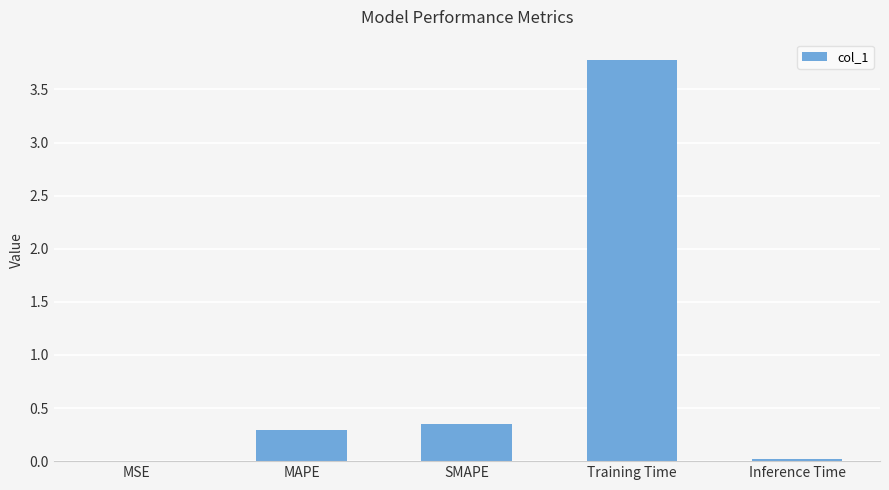

What is the change in value from MAPE to SMAPE?

+0.1